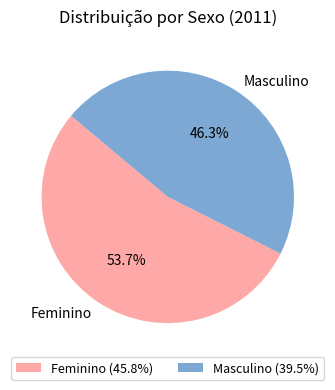

To the nearest percent, what is the average slice percentage?

50%